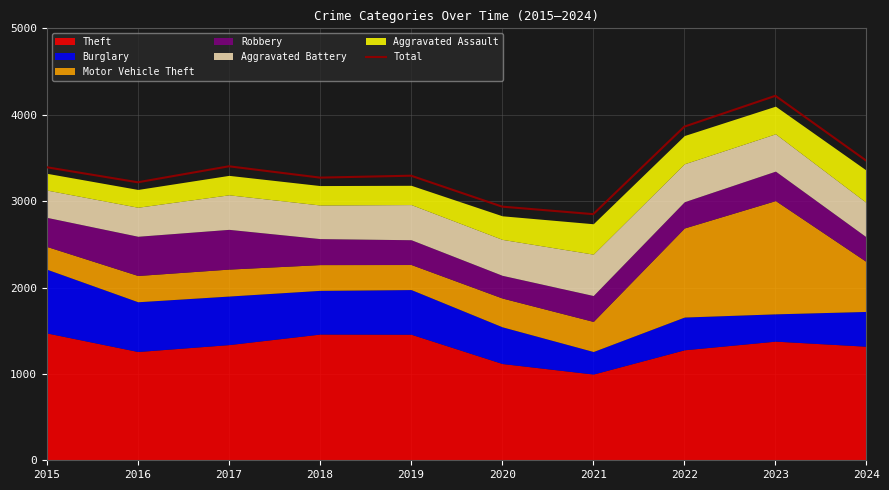

The value at 2017 is 3403. True or false?

True